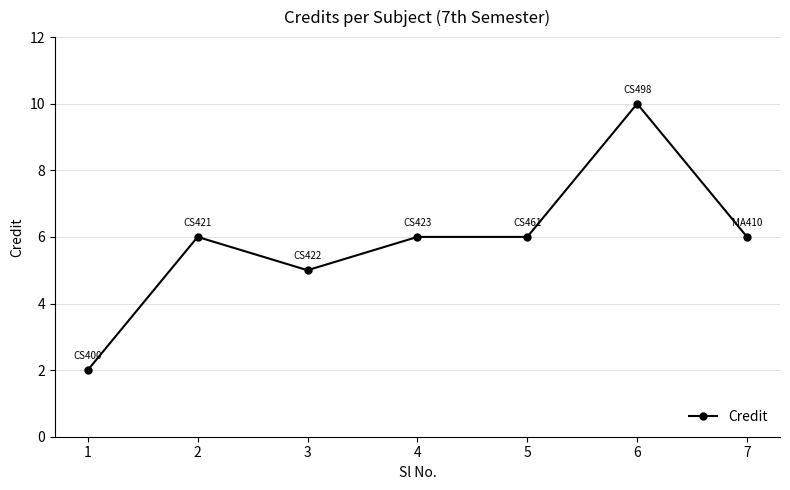

What is the average value?

6